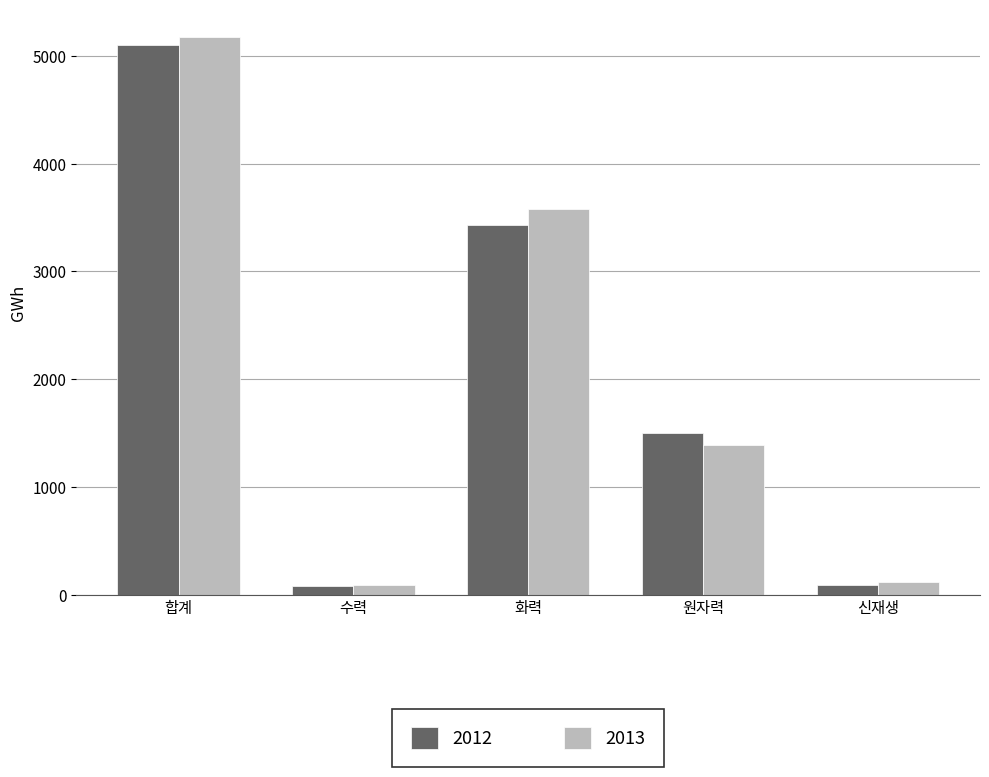

What is the maximum value shown in the chart?

5171